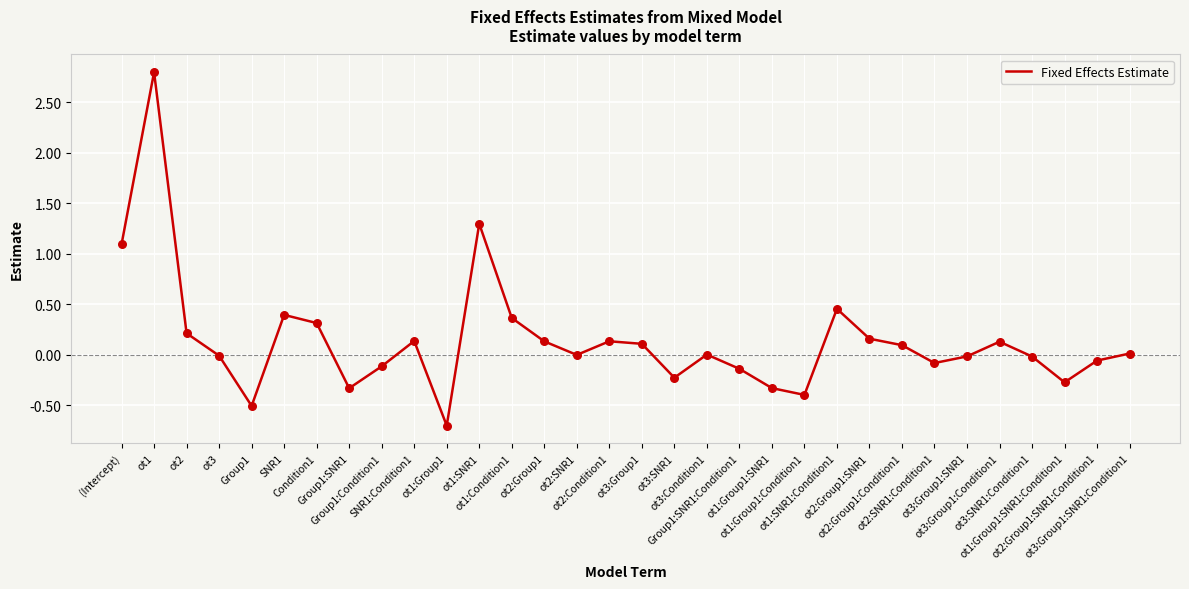

Which has a higher value, ot3:Group1:SNR1 or ot1:Condition1?

ot1:Condition1